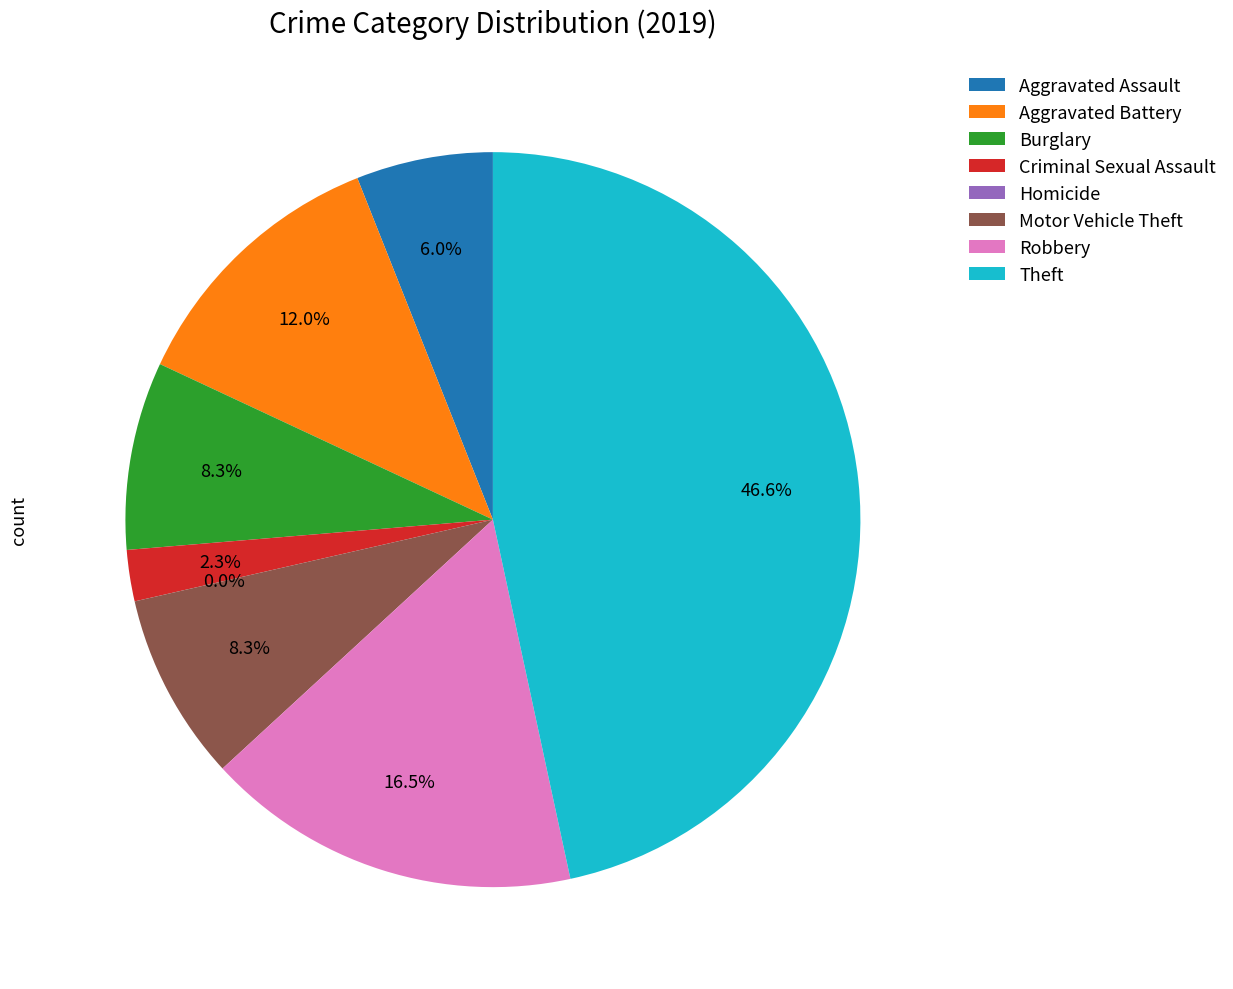

The Aggravated Assault slice represents 20% of the pie. True or false?

False